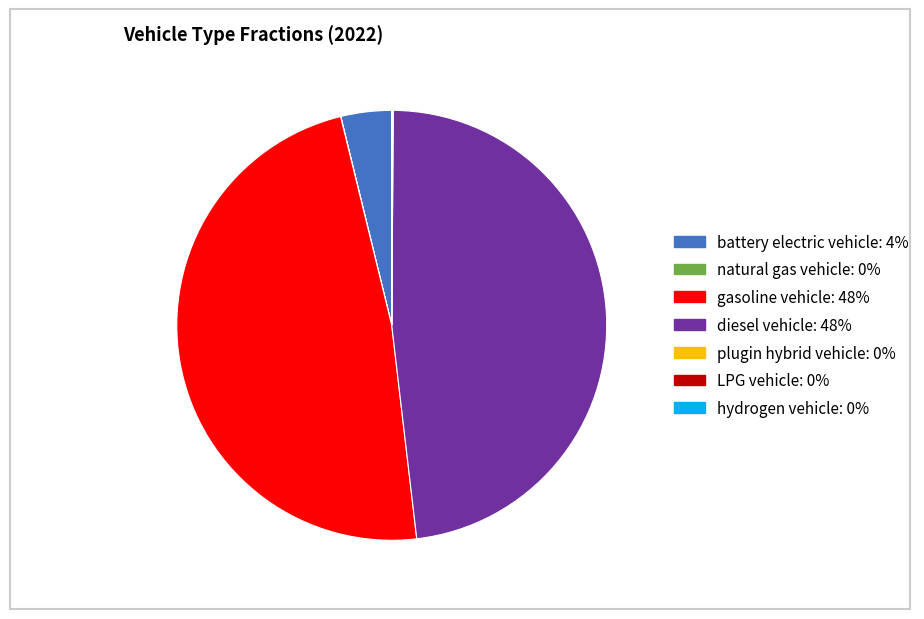

The gasoline vehicle slice represents 48% of the pie. True or false?

True